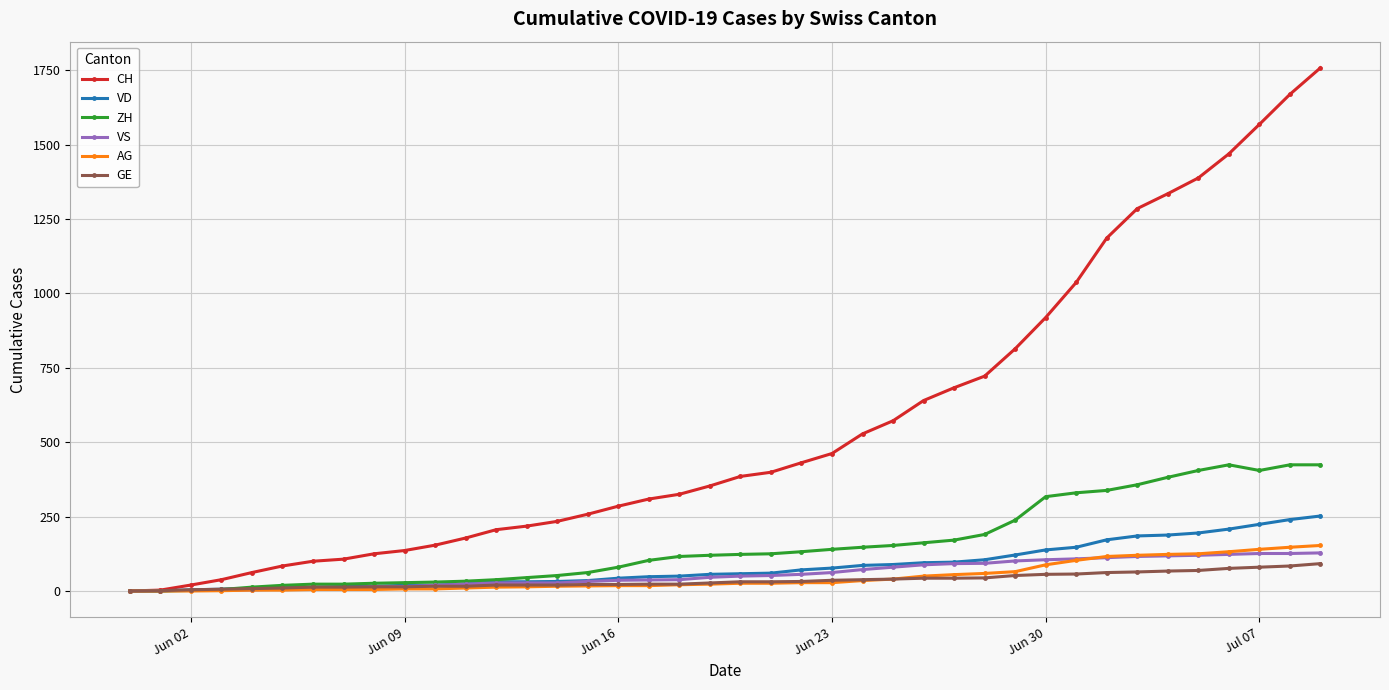

Which series has the largest range (max minus min)?

CH